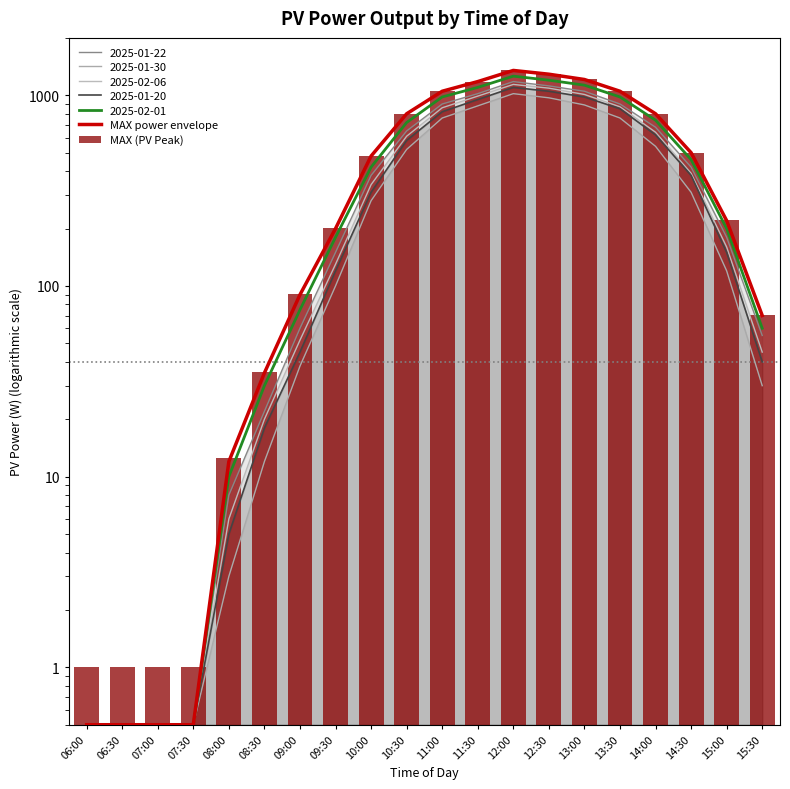

What is the average value of the MAX power envelope series?

517.0